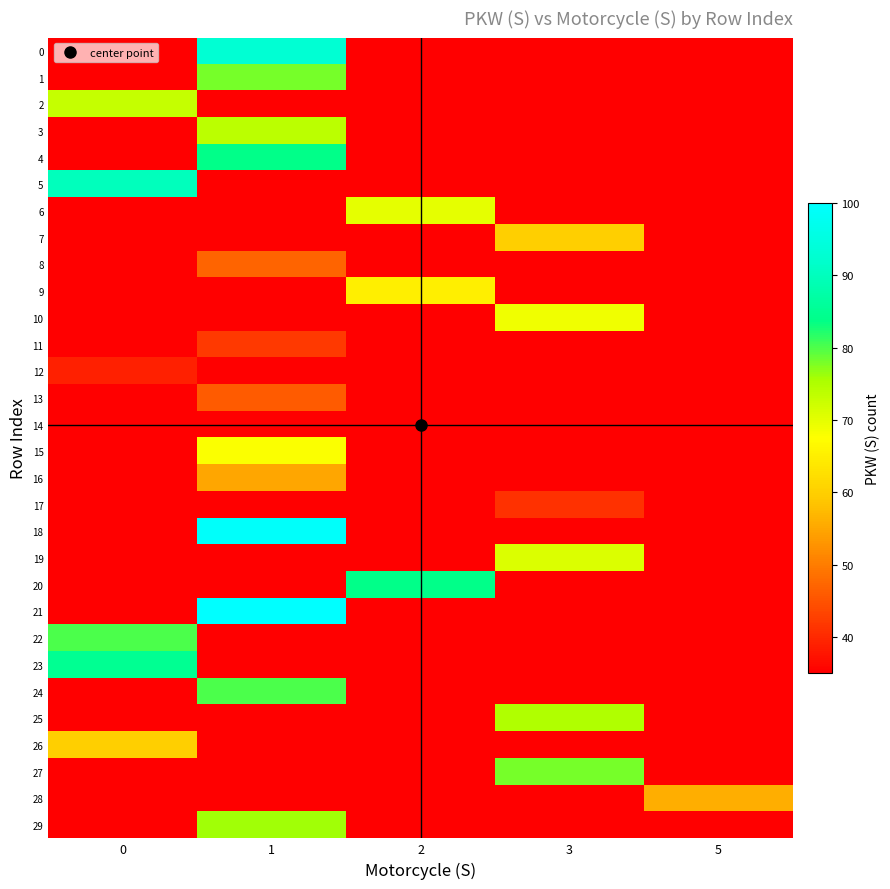

How many distinct data groups are displayed?

30